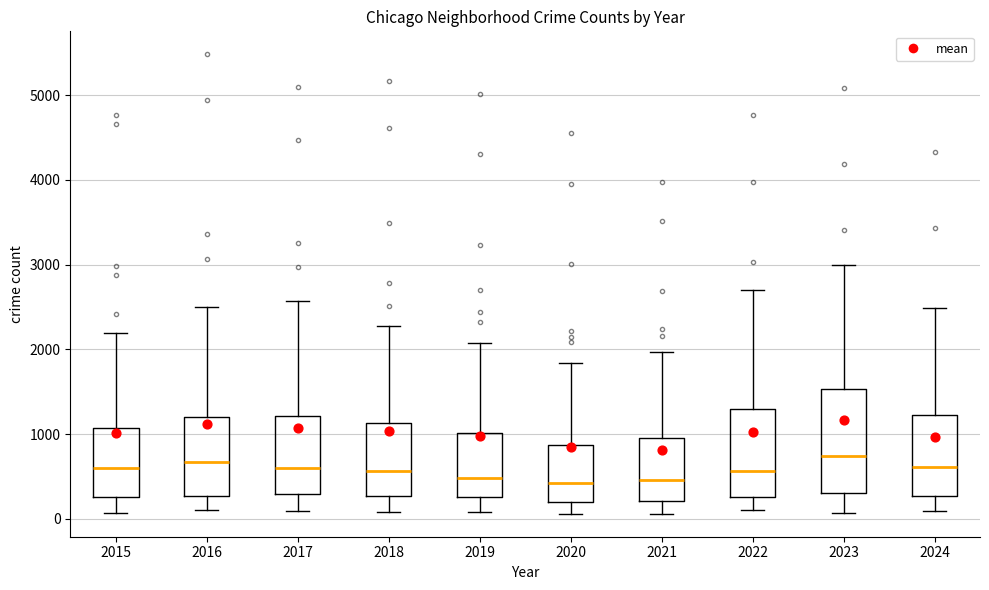

Comparing the boxes themselves (not the whiskers), which one is the tallest?

2023